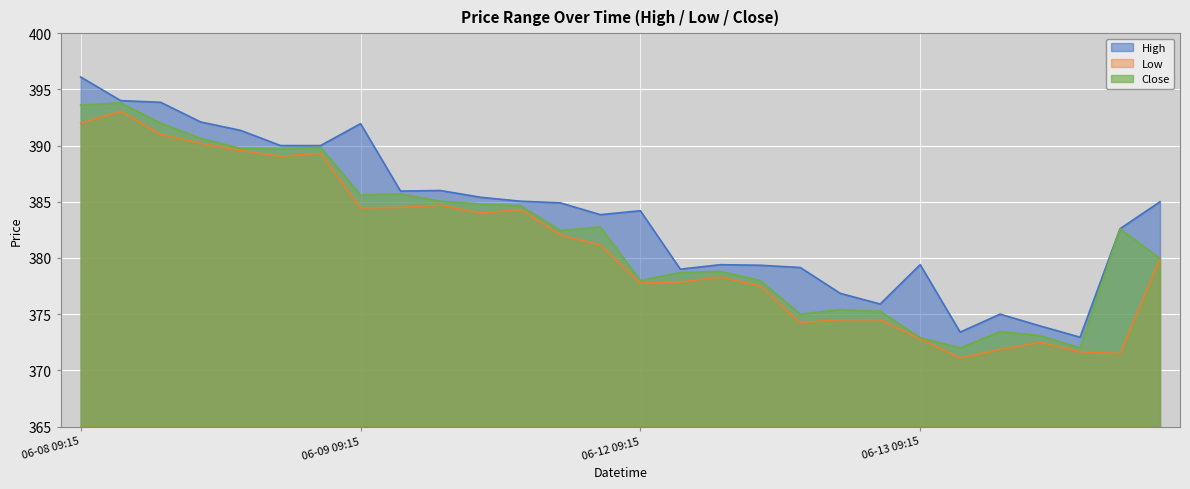

Which category has the lowest value across all series?

06-13 10:15